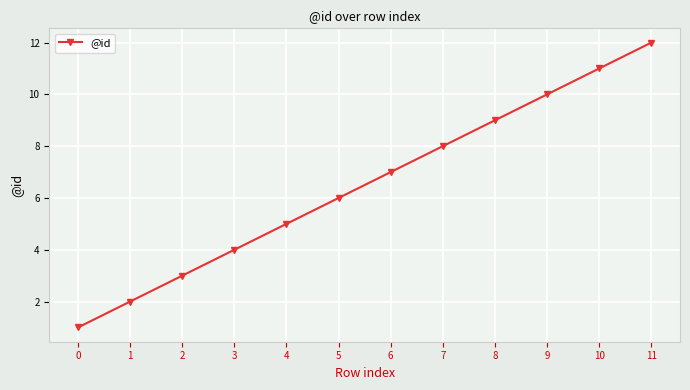

Approximately how many times larger is the value at 7 compared to 9?

0.8